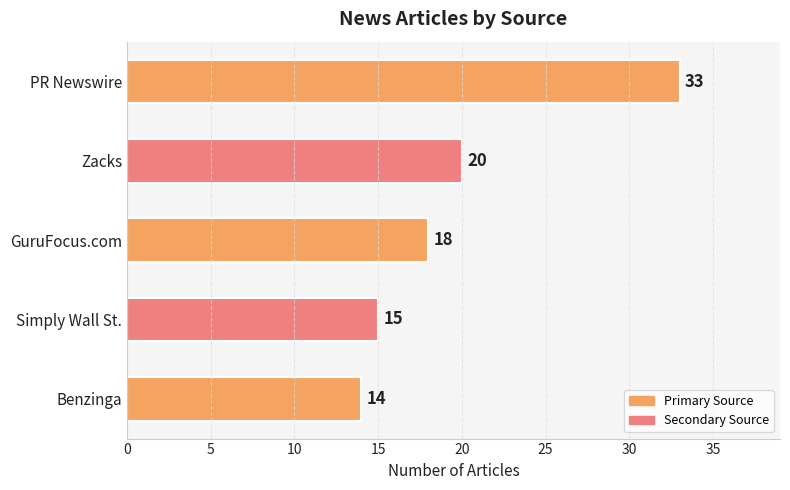

What is the maximum value shown in the chart?

33